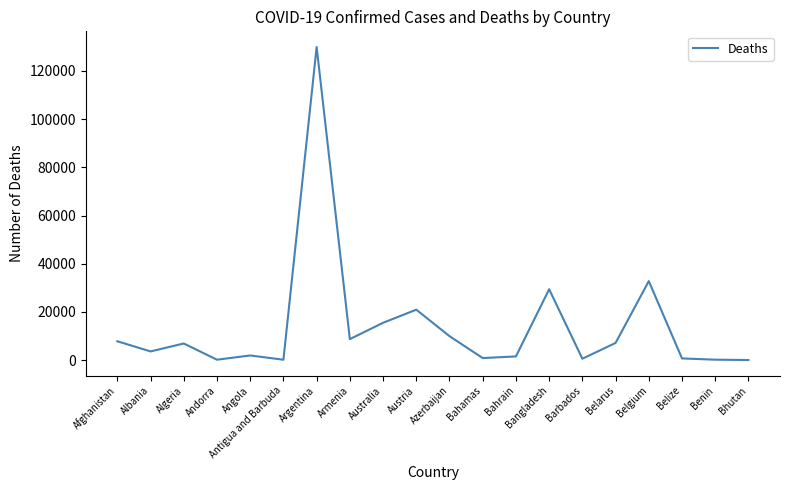

At which category does the chart reach its peak across all series?

Argentina